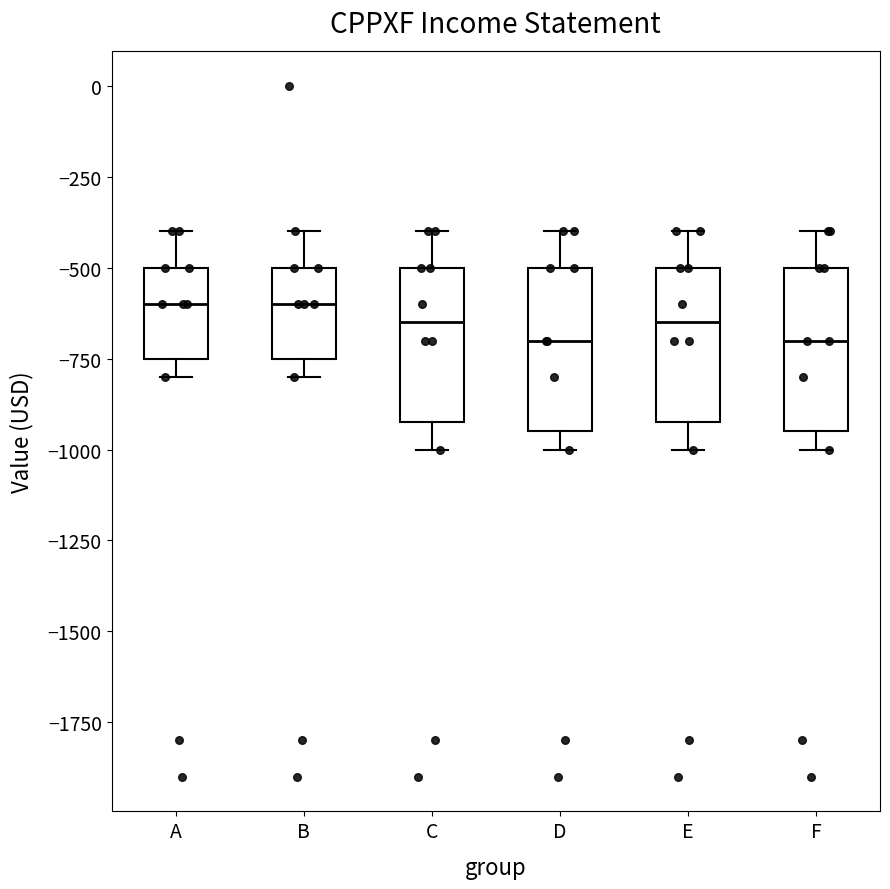

Reading left to right, transcribe this box plot: for each box, give where its median line is, the range the box spans, and where its two whiskers end, as read against the y-axis. The values are not printed on the chart, so give them approximately, as read against the axis.

A: median -600, box -750 to -500, whiskers -800 to -400
B: median -600, box -750 to -500, whiskers -800 to -400
C: median -650, box -900 to -500, whiskers -1000 to -400
D: median -700, box -950 to -500, whiskers -1000 to -400
E: median -650, box -900 to -500, whiskers -1000 to -400
F: median -700, box -950 to -500, whiskers -1000 to -400